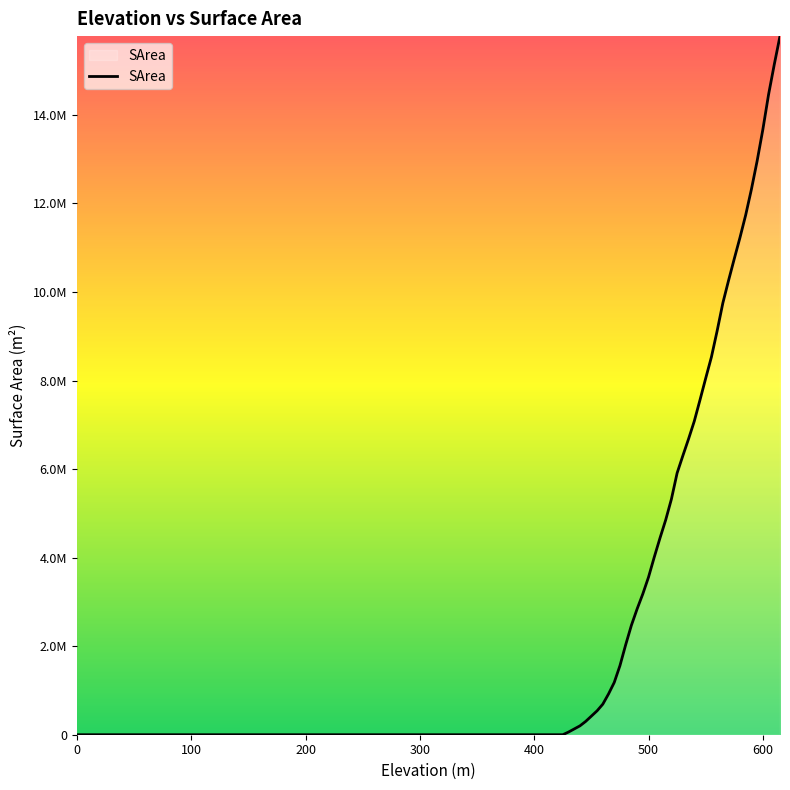

Is this an area chart (filled region under the line)?

Yes